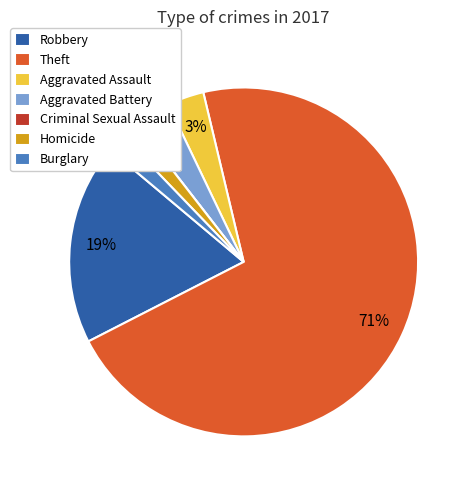

Between Homicide and Criminal Sexual Assault, which is larger?

Homicide